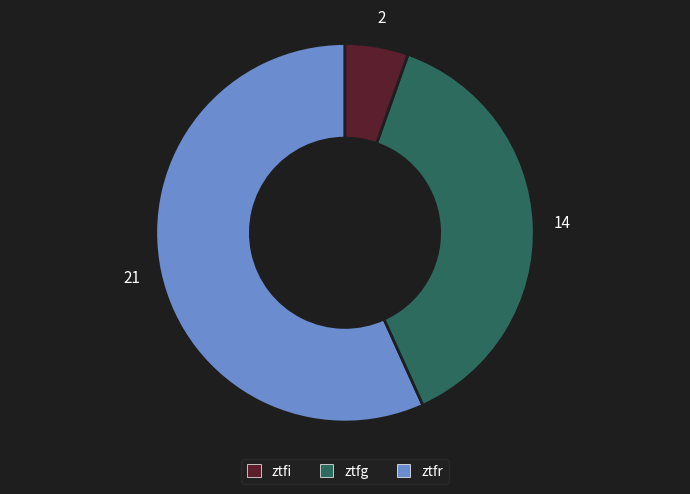

Does any single category account for the majority?

Yes